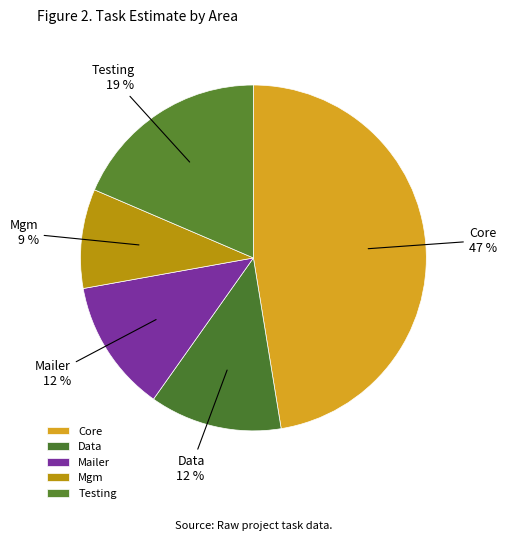

Combined, do Mgm and Core account for over 50%?

Yes